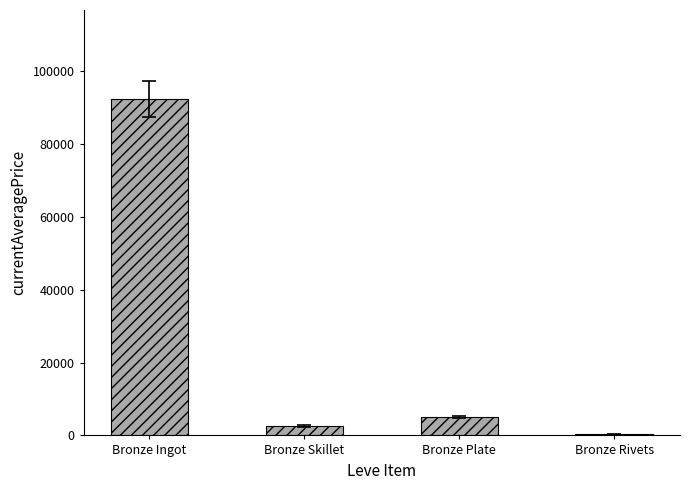

At which label is the value closest to 46338?

Bronze Plate